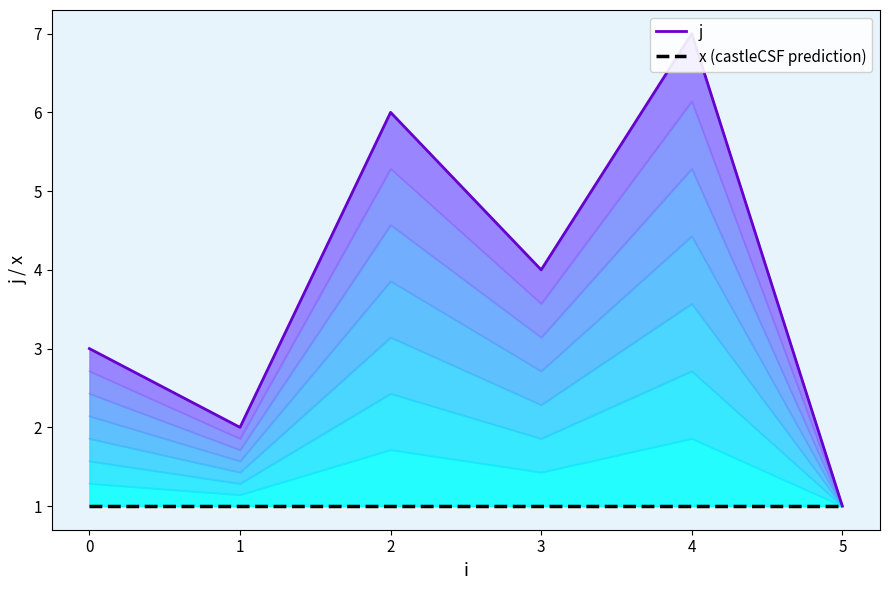

List the labels in order of value, largest first.

4, 2, 3, 0, 1, 5